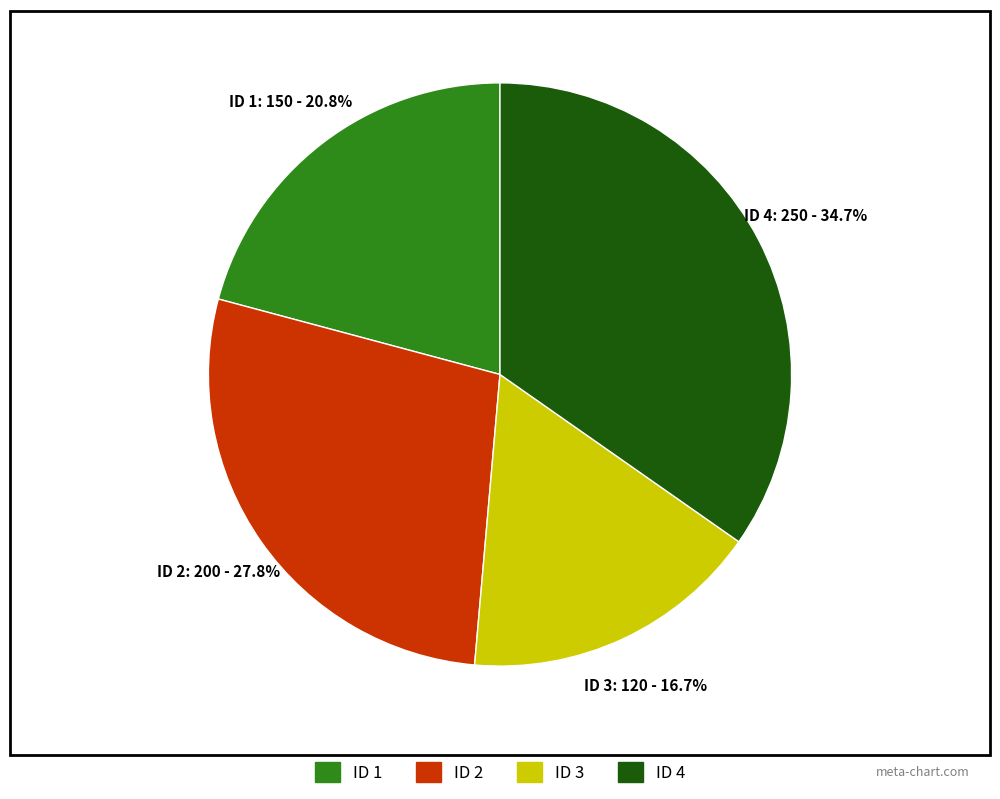

Is there any slice that represents more than half of the pie?

No